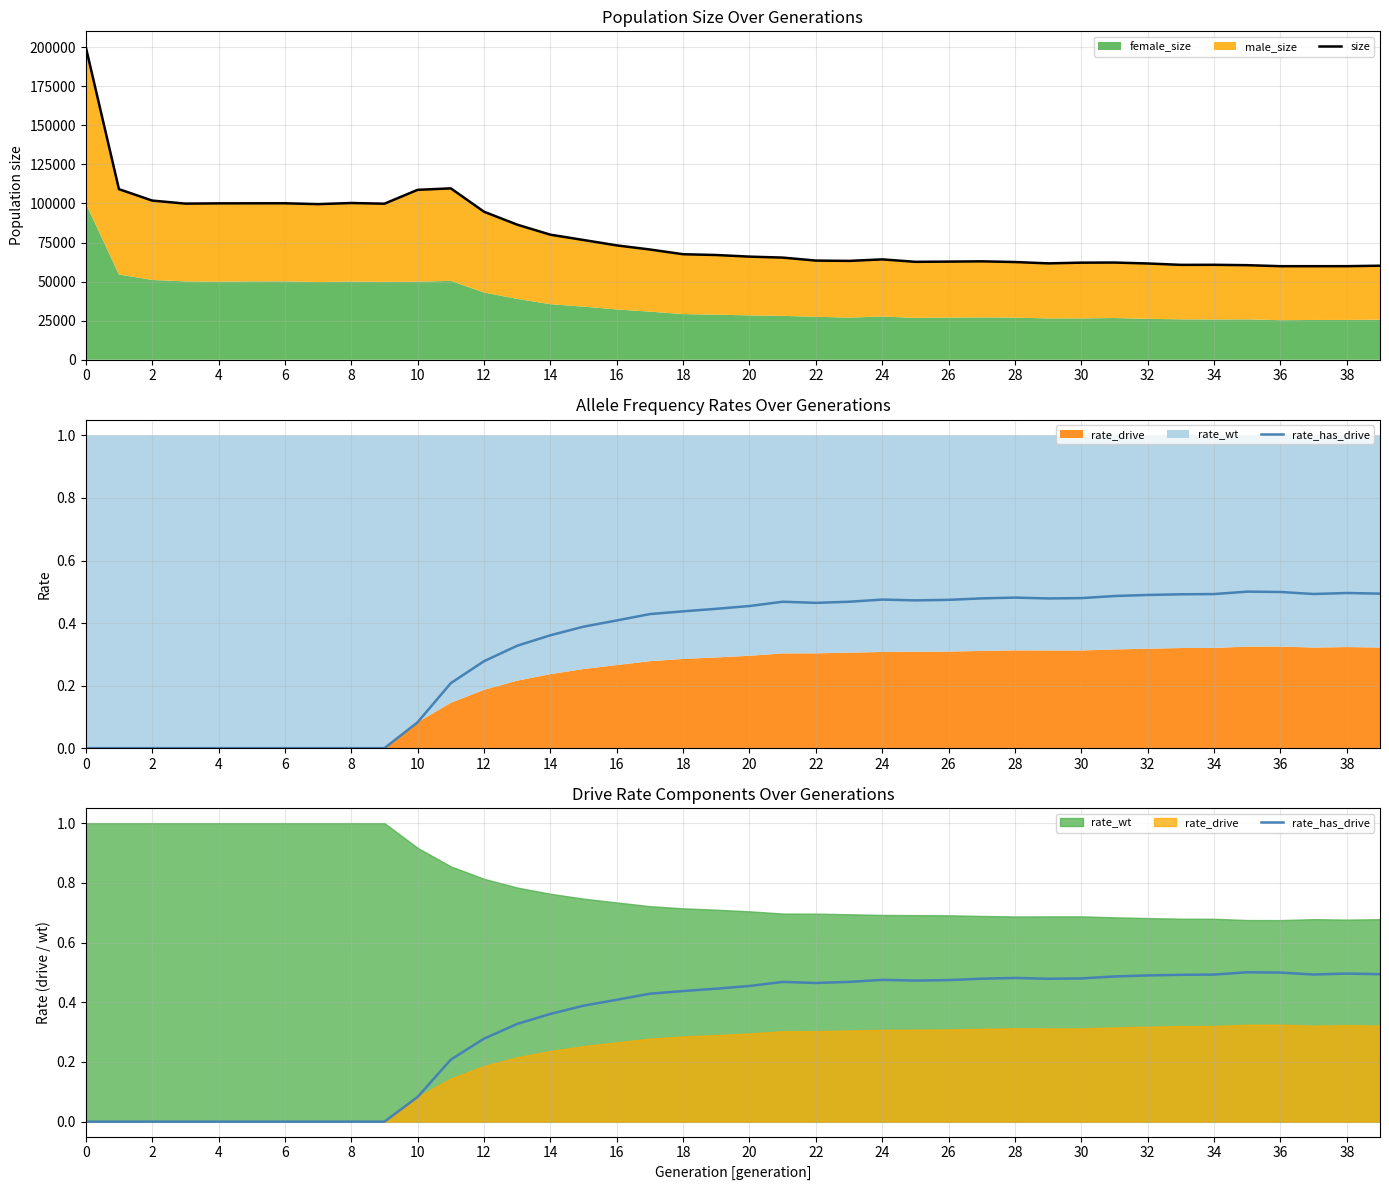

What is the difference between the maximum and minimum values in the rate_has_drive series?

0.5